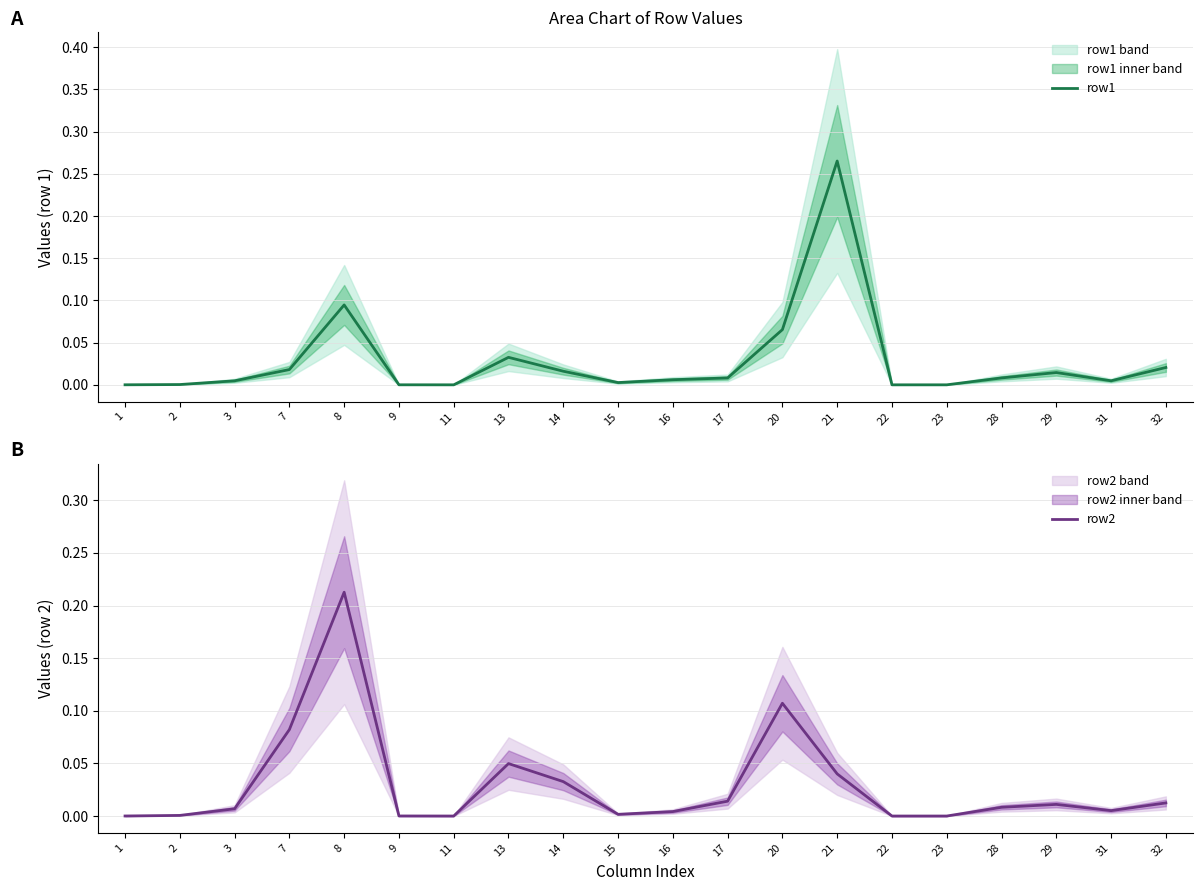

Which series has the largest total across all categories?

row2